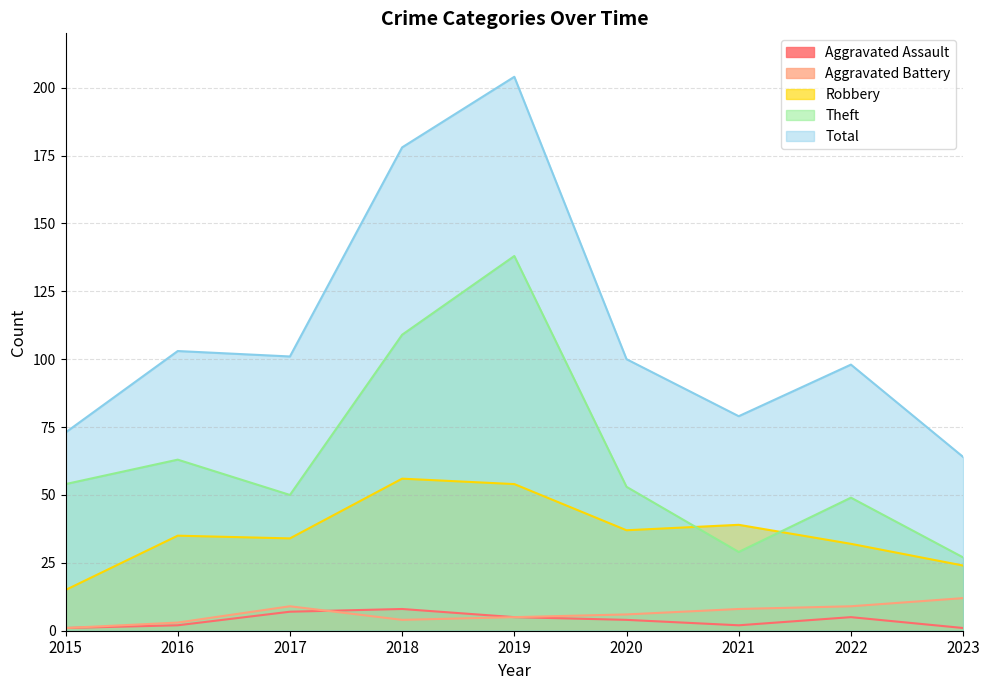

What are all the series names shown in the legend?

Aggravated Assault, Aggravated Battery, Robbery, Theft, Total